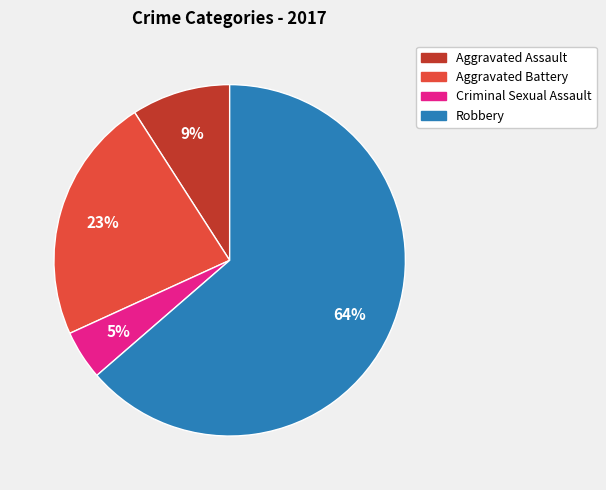

Count the number of slices in the pie.

4